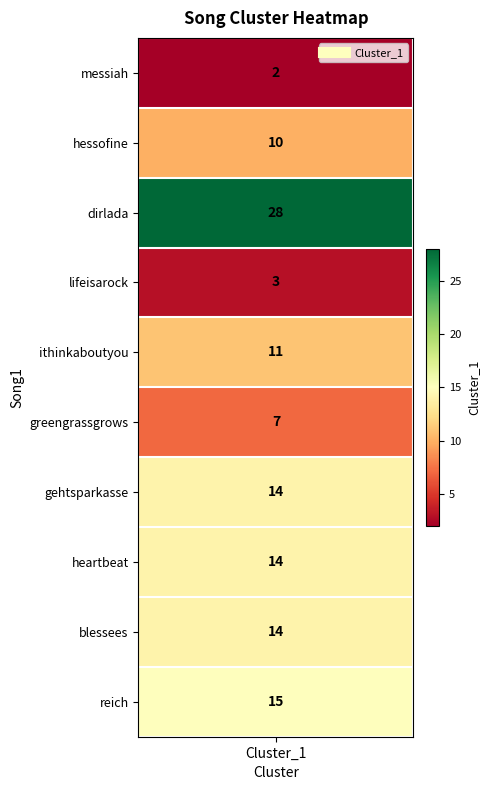

Between 5 and 3, which is larger?

5